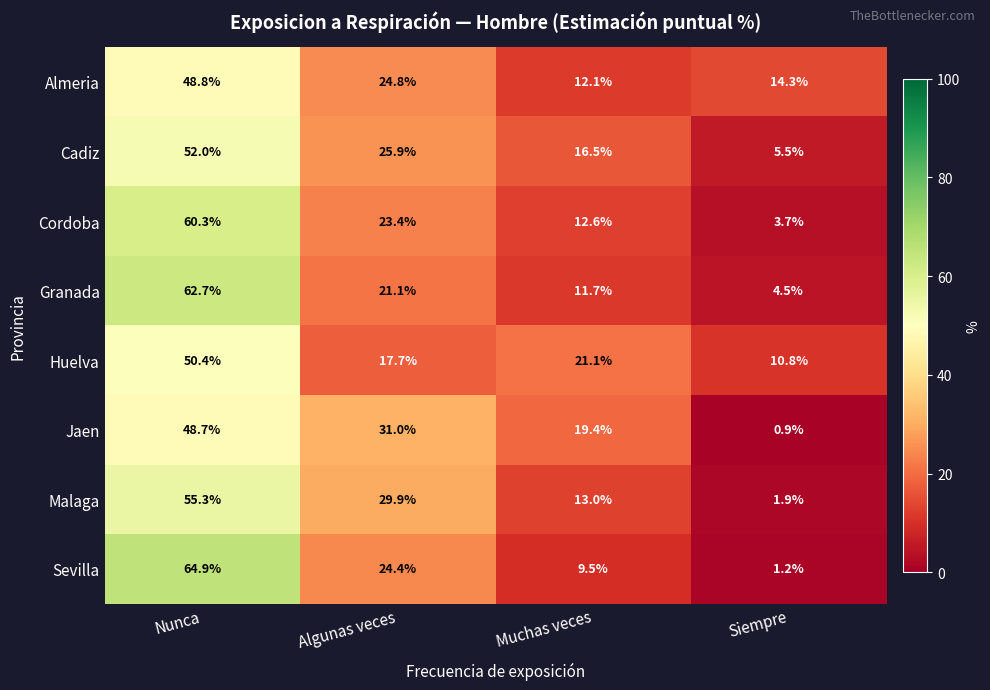

True or false: Huelva has a value of 27.3 at Algunas veces.

False